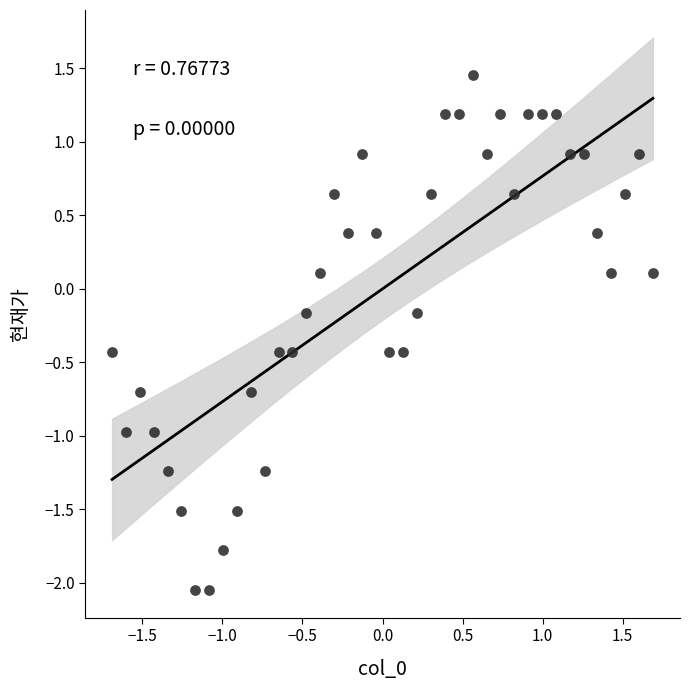

What is the range of X values (max minus min)?

3.4